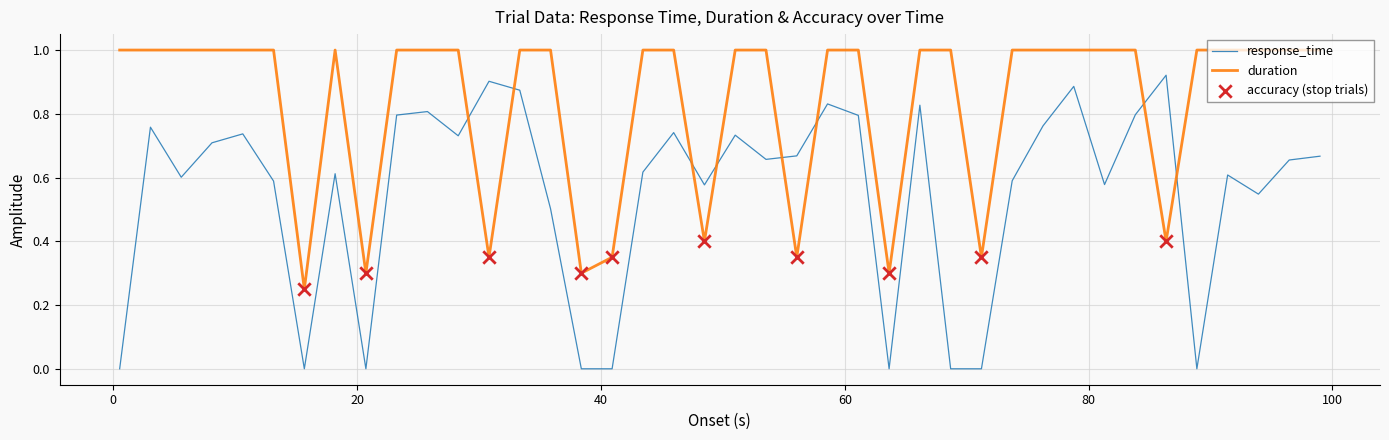

Which series has the largest range (max minus min)?

response_time